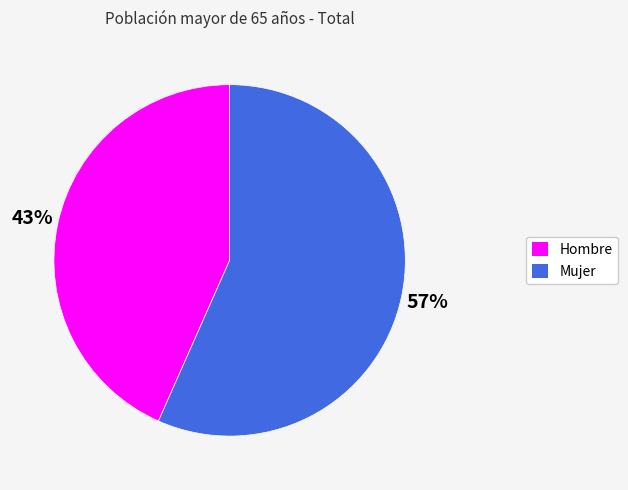

Does Mujer represent more than half of the total?

Yes